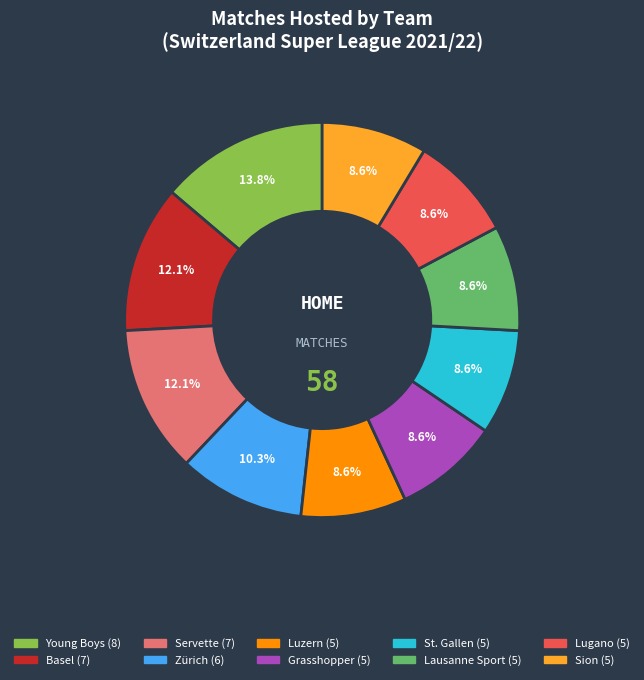

What is the largest slice in the pie chart?

Young Boys